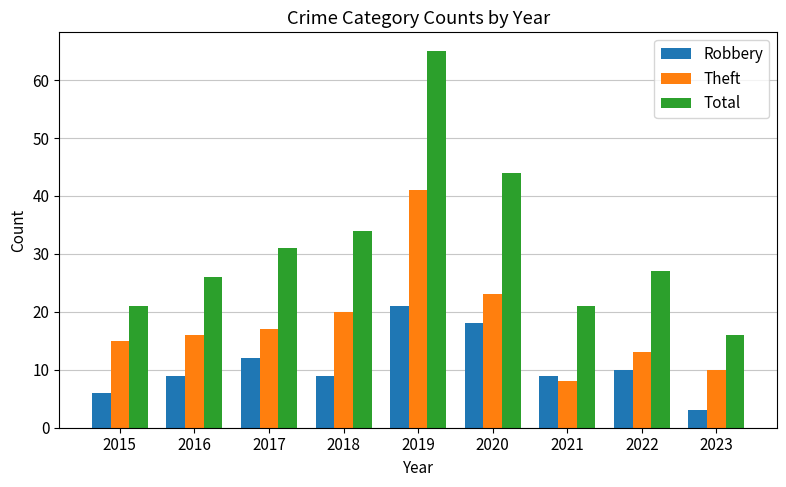

What is the difference between the second highest and second lowest values in the Total series?

23